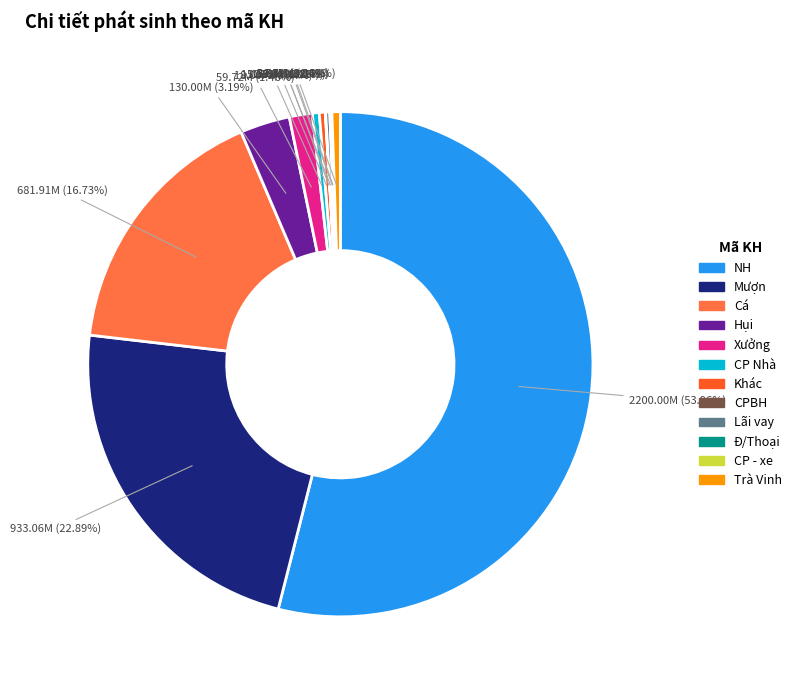

To the nearest percent, what is the average slice percentage?

8%